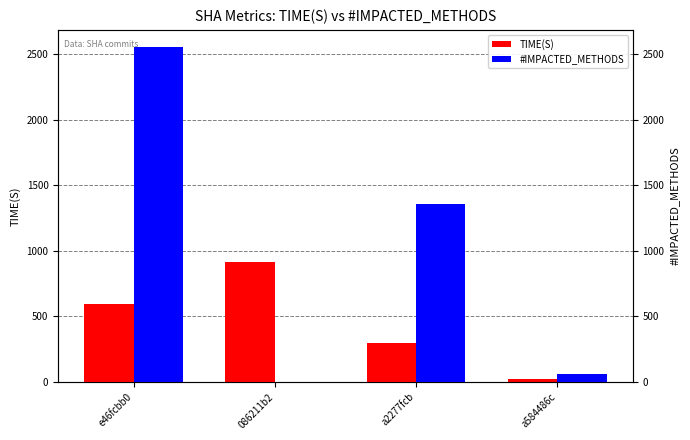

What is the difference between the #IMPACTED_METHODS values at a2277fcb and a584486c?

1298.0